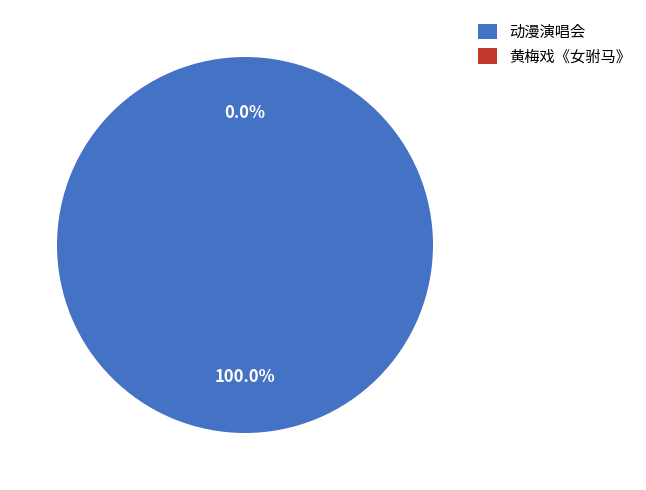

Does any single category account for the majority?

Yes